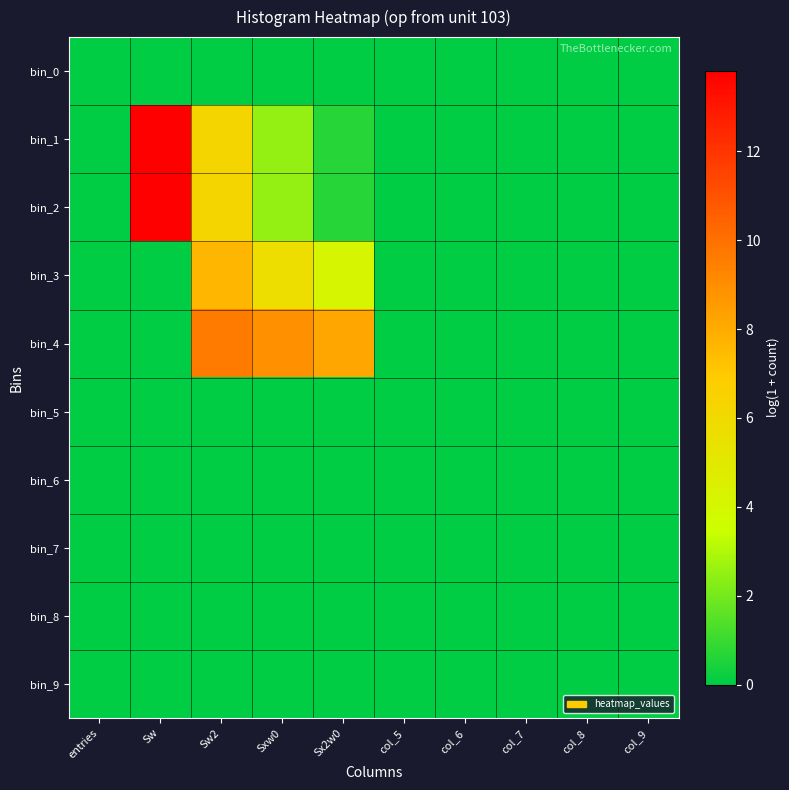

Which has a higher value, col_6 or Sw?

col_6